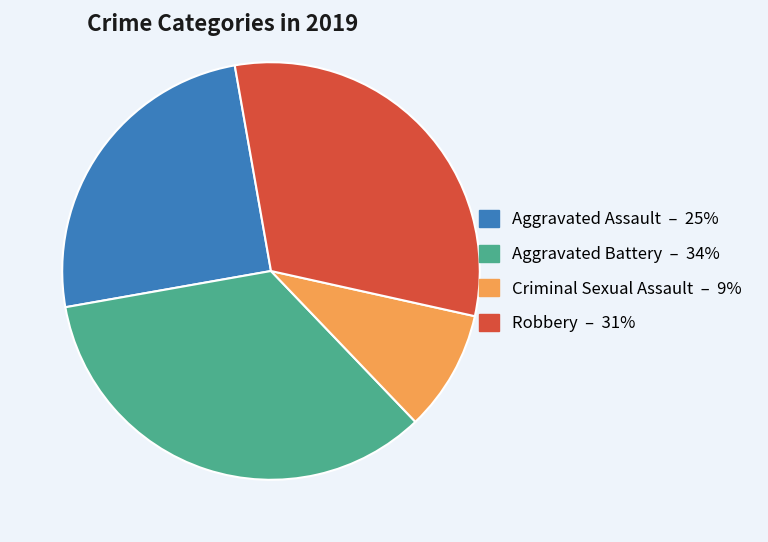

The Aggravated Battery slice represents 23% of the pie. True or false?

False